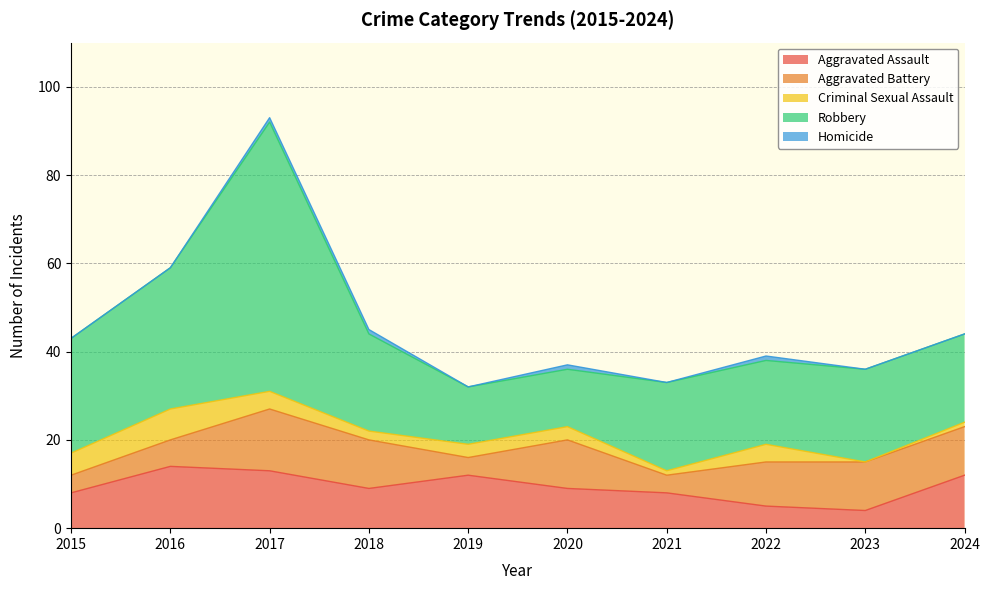

What is the maximum value for Homicide?

1